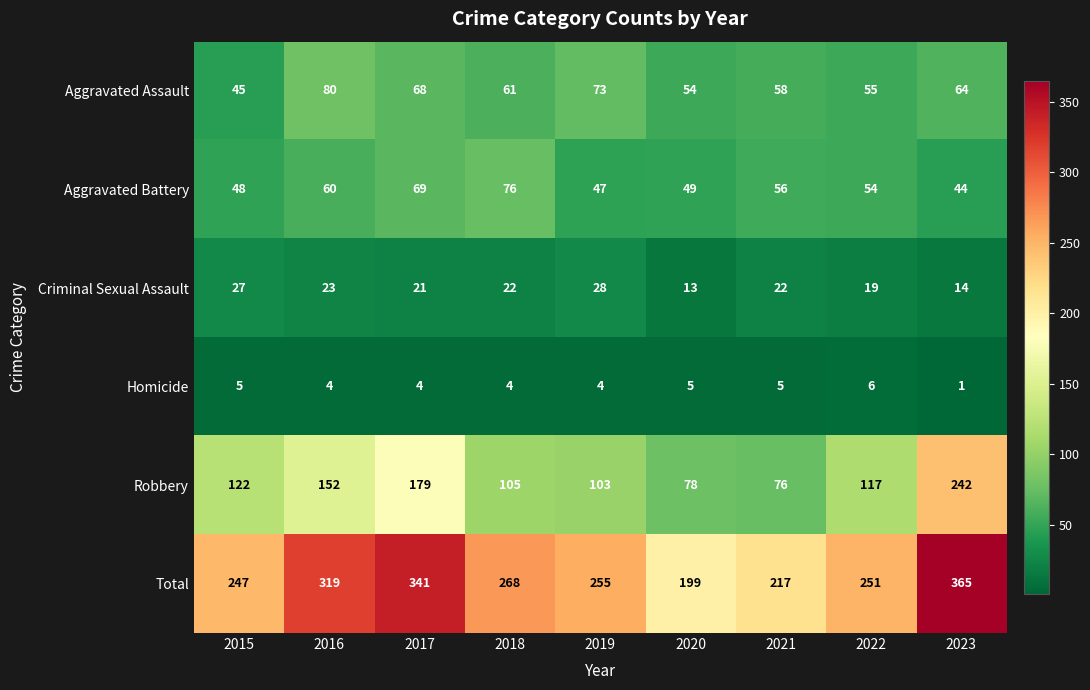

What value does the Aggravated Assault series have at 2016, to the nearest 5?

80